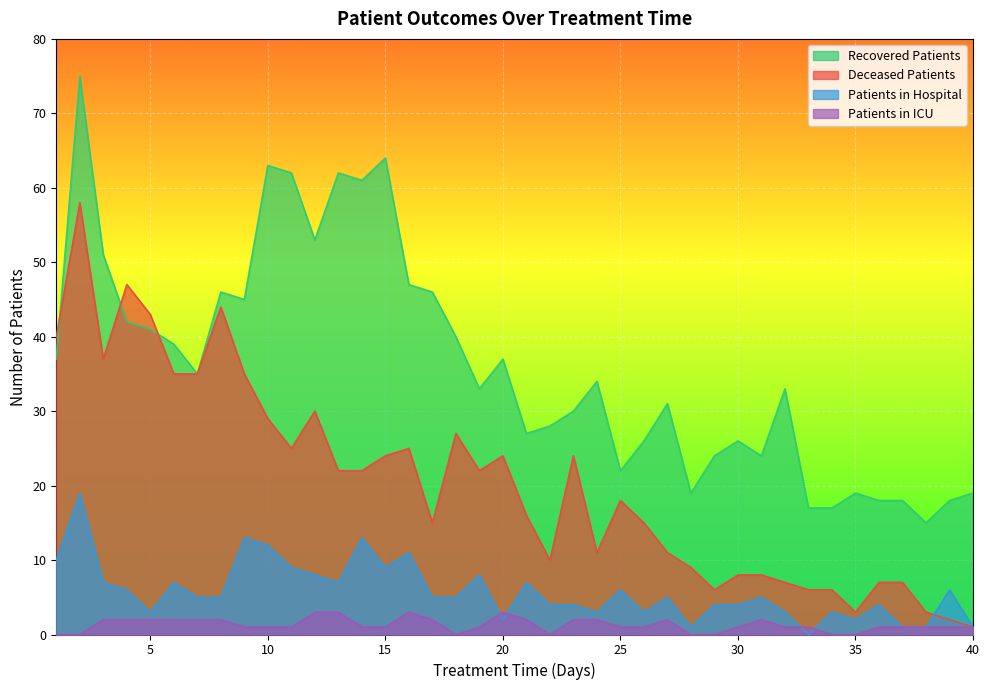

True or false: patients_in_icu and patients_in_hospital cross at least once.

True